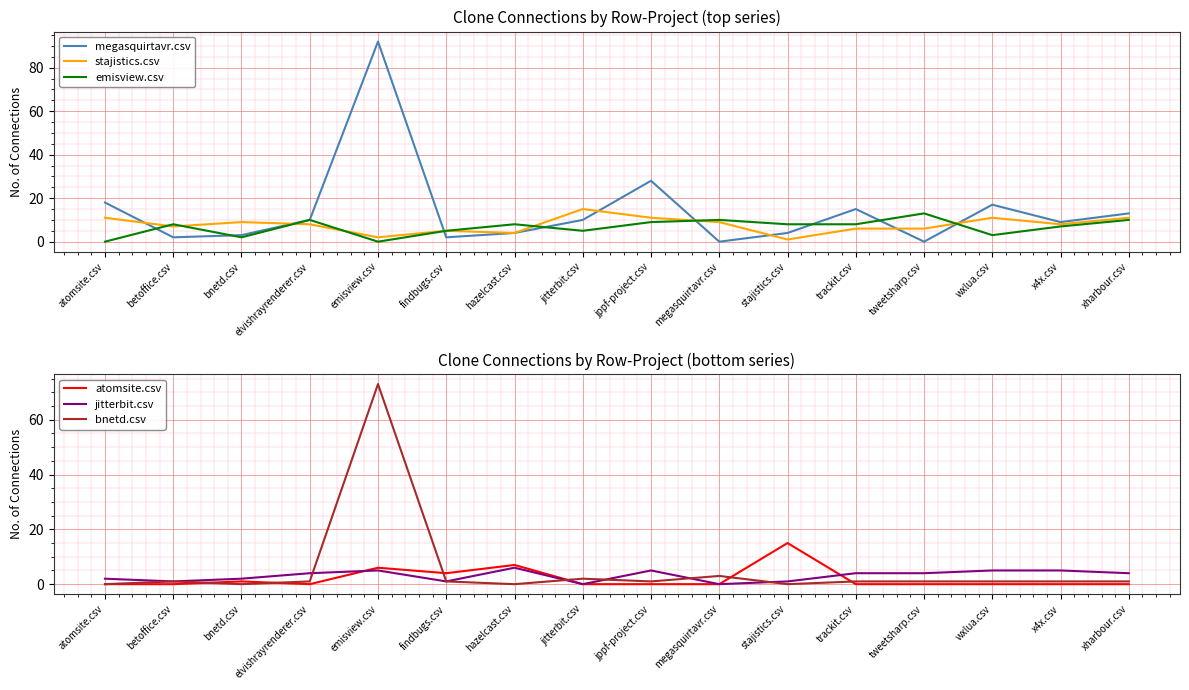

Reading left to right, extract all data points from this chart.

megasquirtavr.csv: 18	2	3	10	92	2	4	10	28	0	4	15	0	17	9	13
stajistics.csv: 11	7	9	8	2	5	4	15	11	9	1	6	6	11	8	11
emisview.csv: 0	8	2	10	0	5	8	5	9	10	8	8	13	3	7	10
atomsite.csv: 0	0	1	0	6	4	7	0	0	0	15	0	0	0	0	0
jitterbit.csv: 2	1	2	4	5	1	6	0	5	0	1	4	4	5	5	4
bnetd.csv: 0	1	0	1	73	1	0	2	1	3	0	1	1	1	1	1